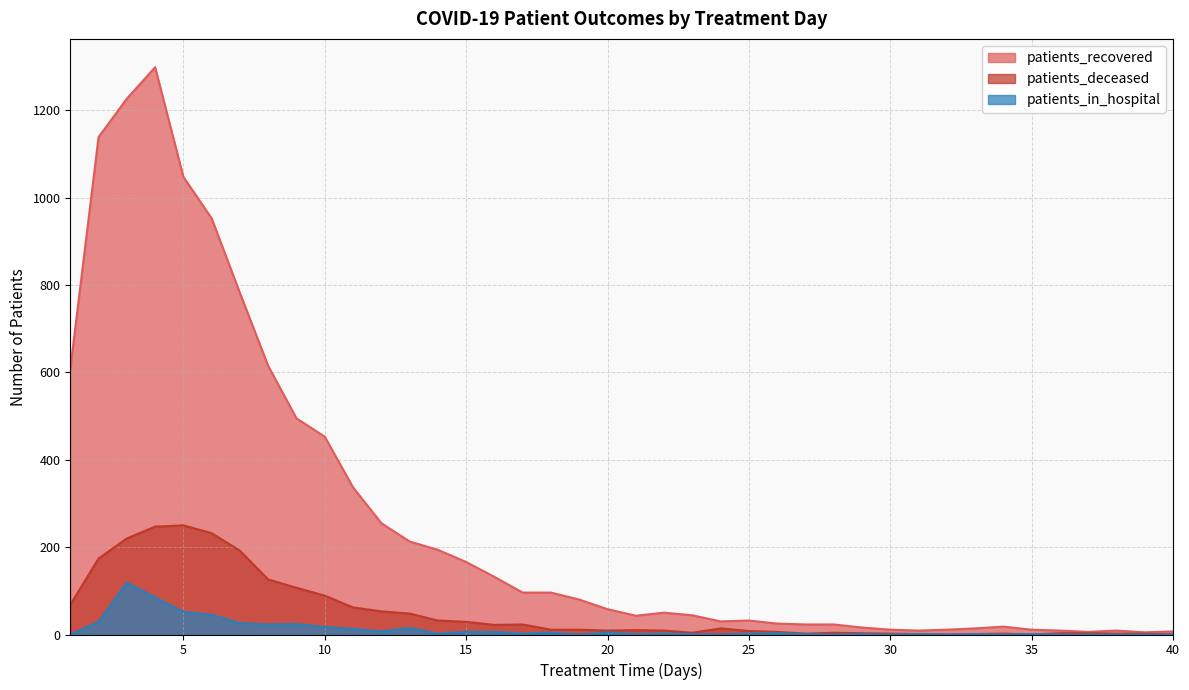

True or false: patients_recovered has a value of 1817 at 5.

False